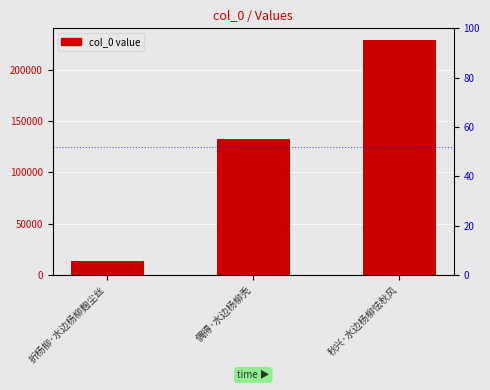

Does the chart contain any negative values?

No